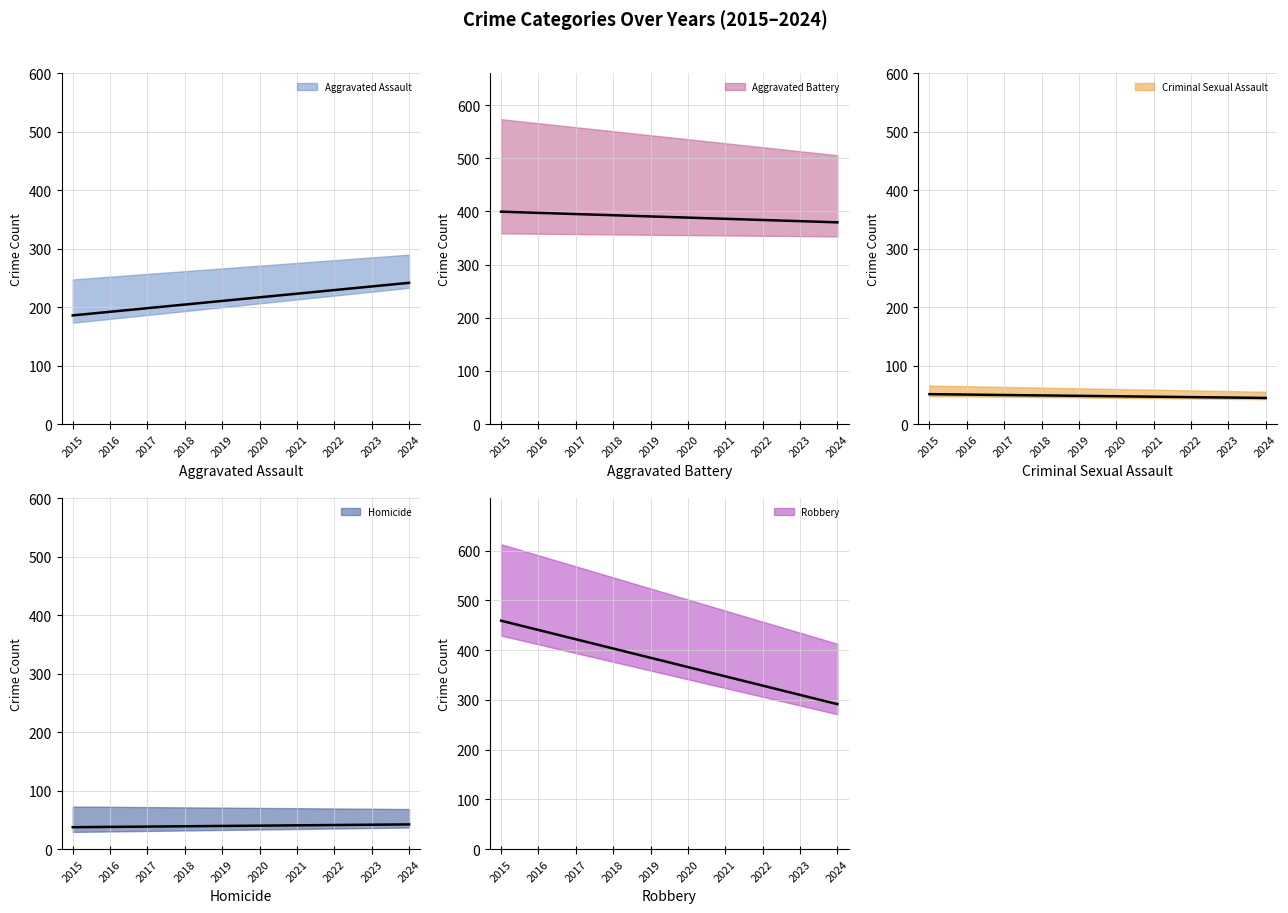

Which series has the widest spread of values?

Robbery